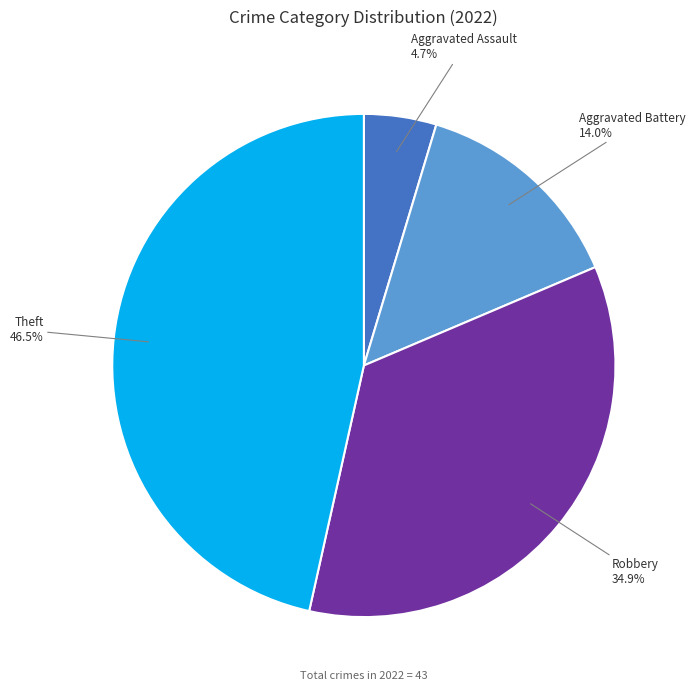

Between Theft and Robbery, which is larger?

Theft